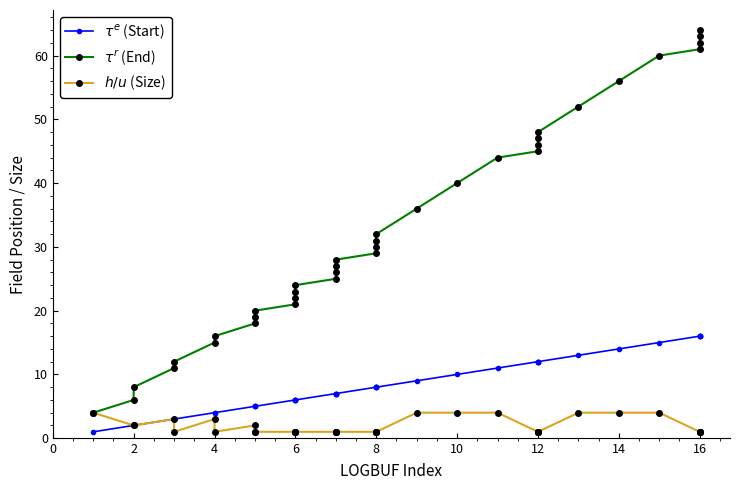

What is the difference between the maximum and minimum values in the $\tau^r$ (End) series?

60